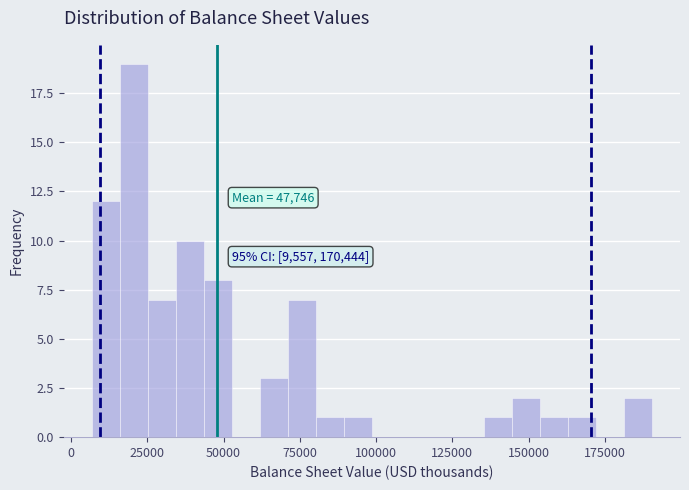

Around what value on the x-axis is the tallest bar? Give the approximate position of its centre, as read against the axis.

20000